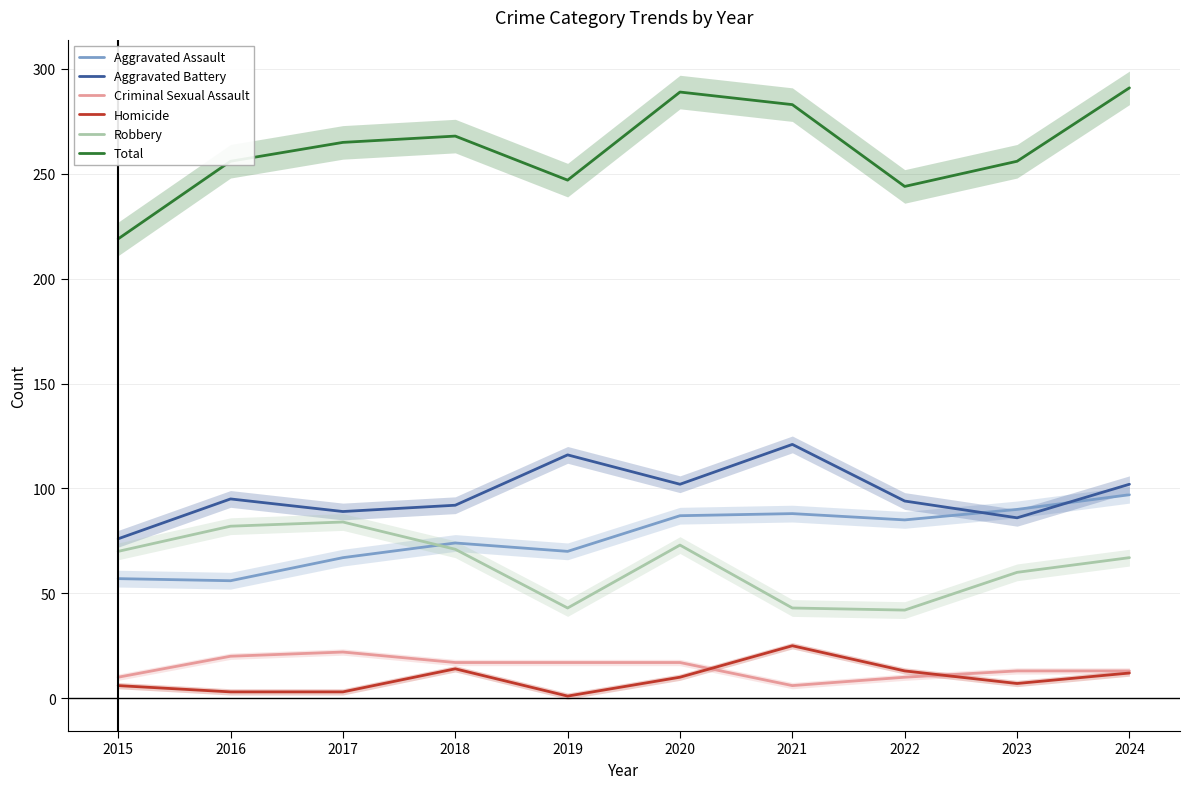

Which label corresponds to the smallest value in the chart?

2019